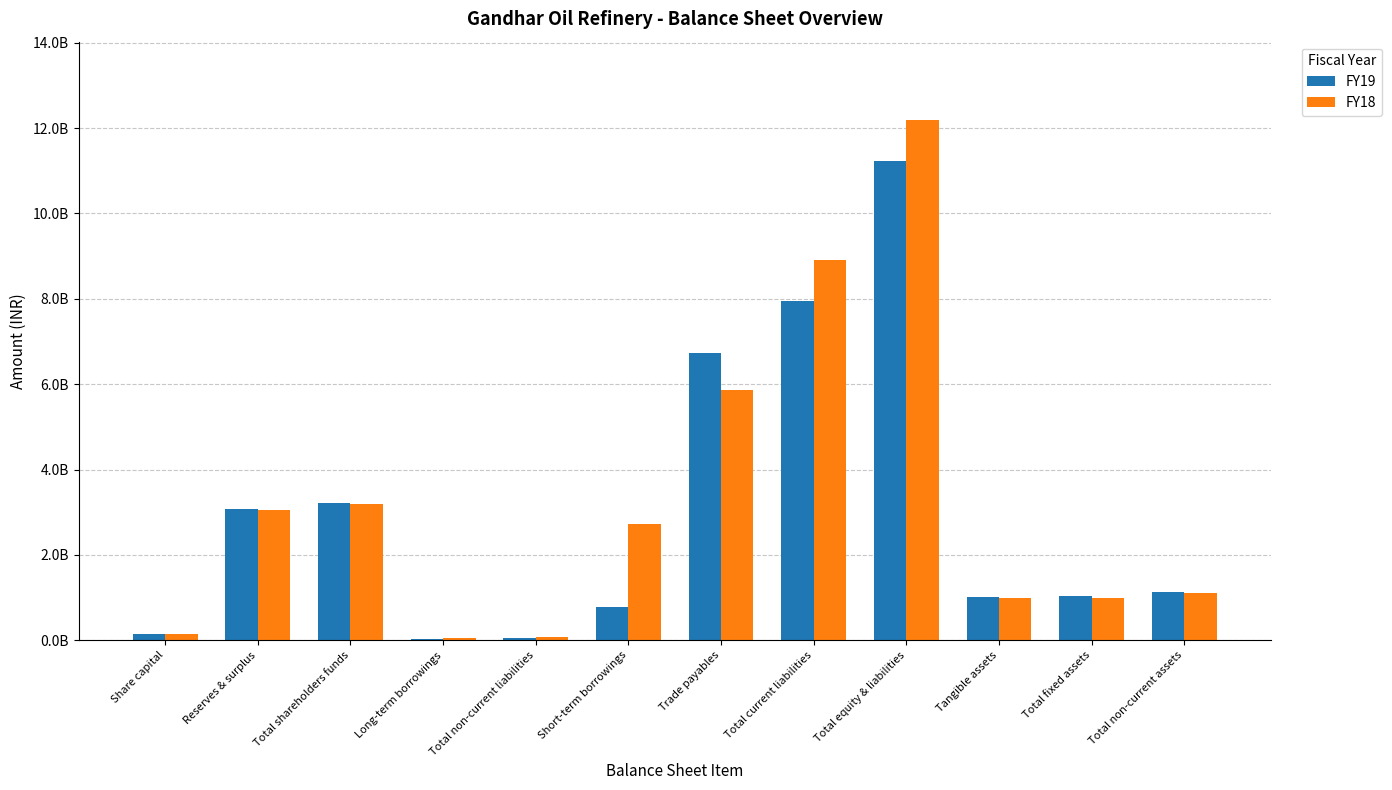

The FY18 series shows 1118800000 at Total non-current assets. True or false?

True